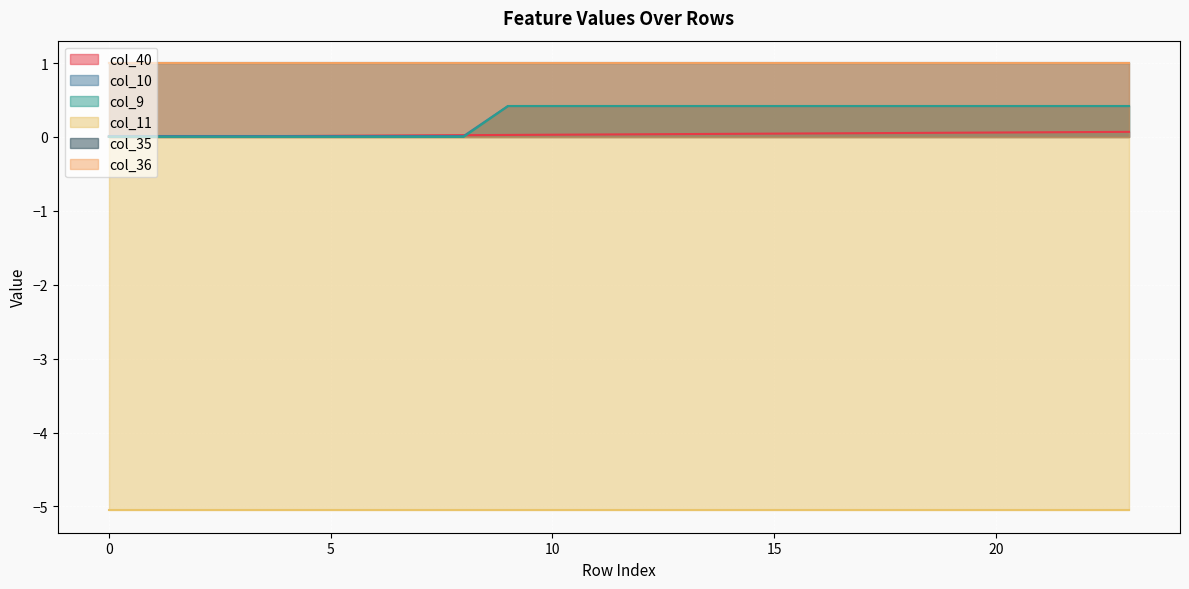

Is it true that col_40 equals 0.0 at 2?

False